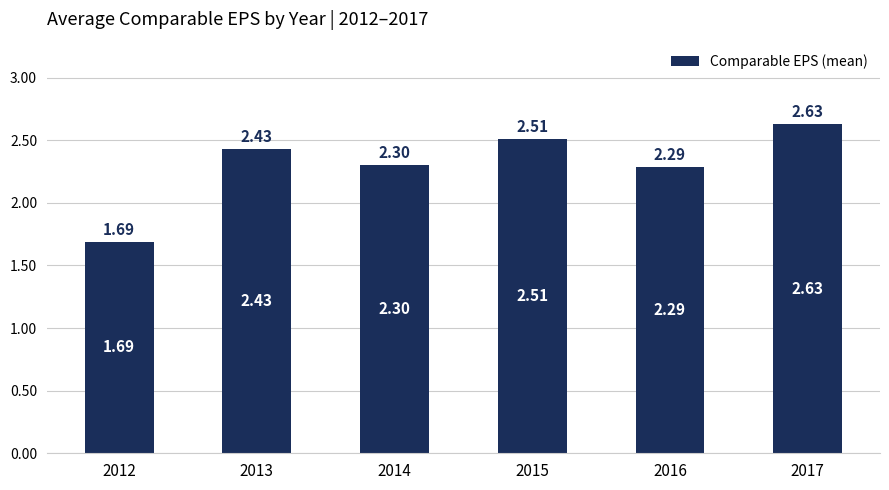

Which category has the lowest value across all series?

2012